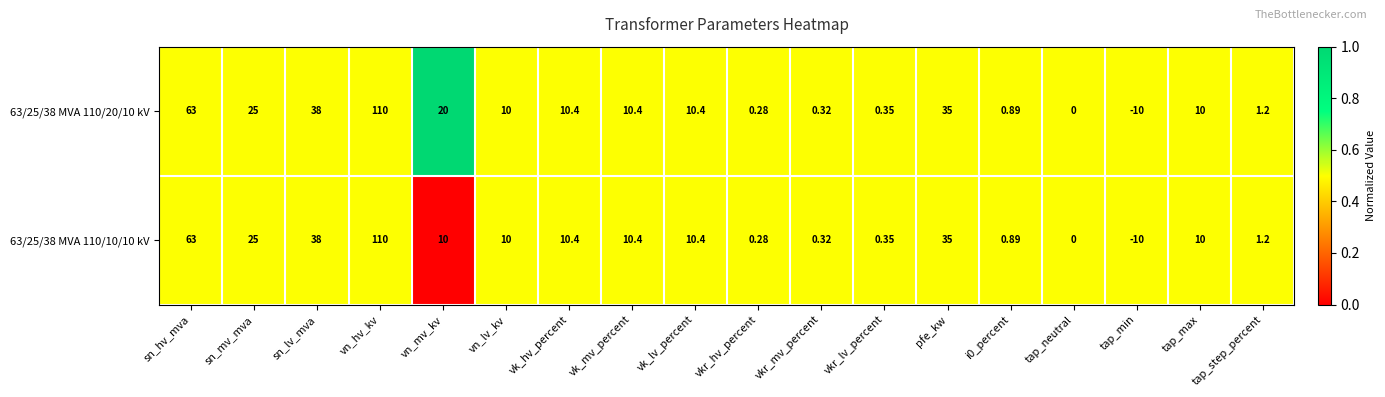

Where does the 63/25/38 MVA 110/10/10 kV series first go above 10?

sn_hv_mva